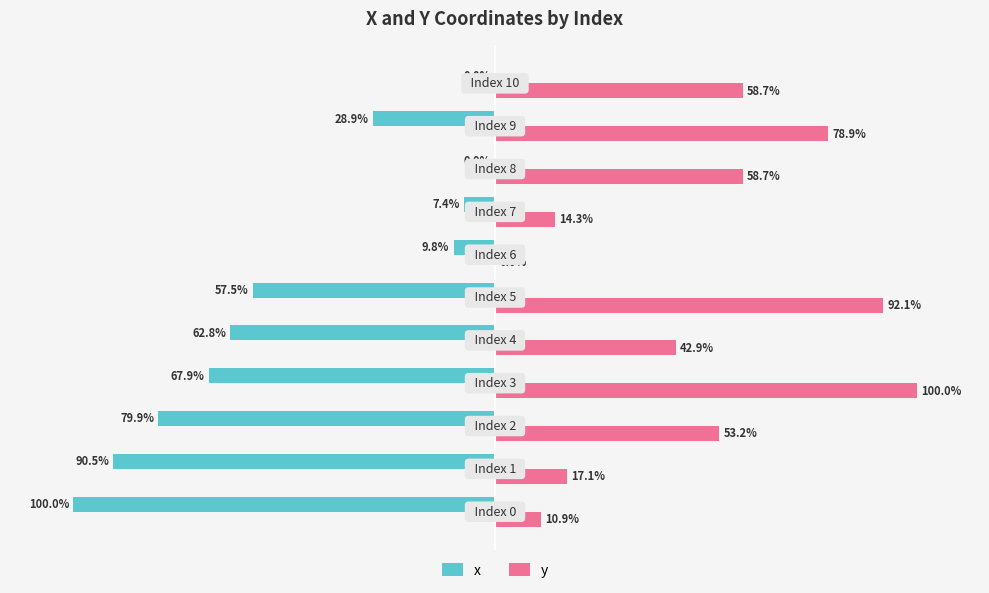

Which series has the largest total across all categories?

y